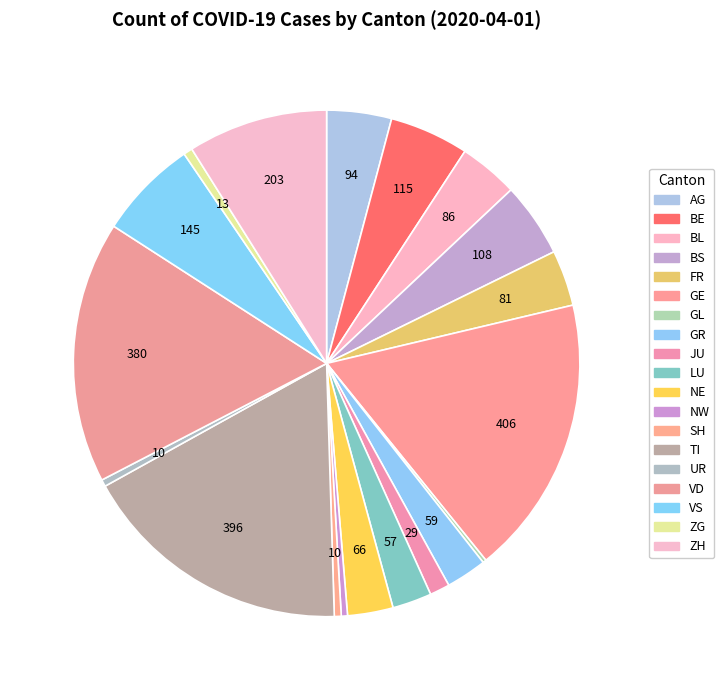

Combined, do BL and VS account for over 50%?

No